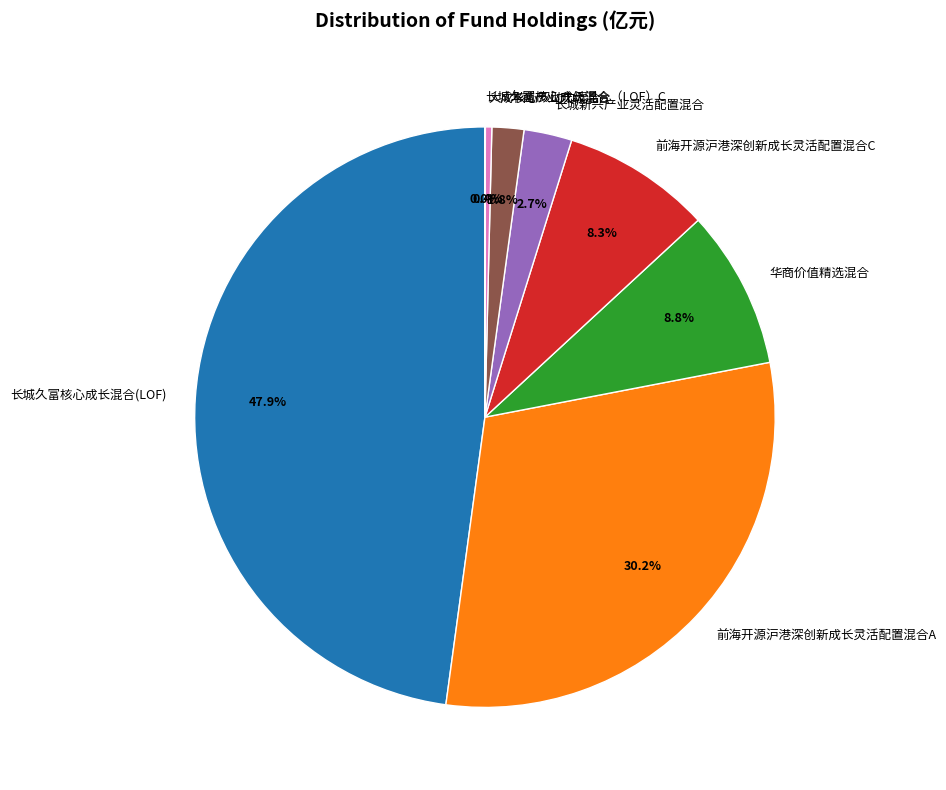

Is 长城久富核心成长混合(LOF) the majority of the pie?

No